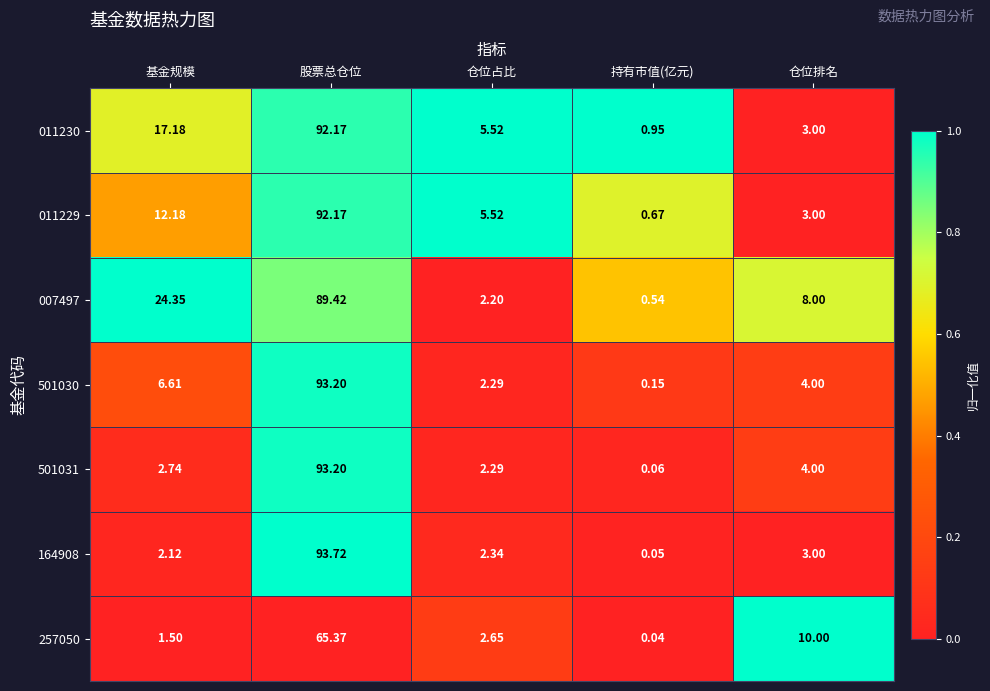

Rank the categories by 011230 value from lowest to highest.

持有市值(亿元), 仓位排名, 仓位占比, 基金规模, 股票总仓位